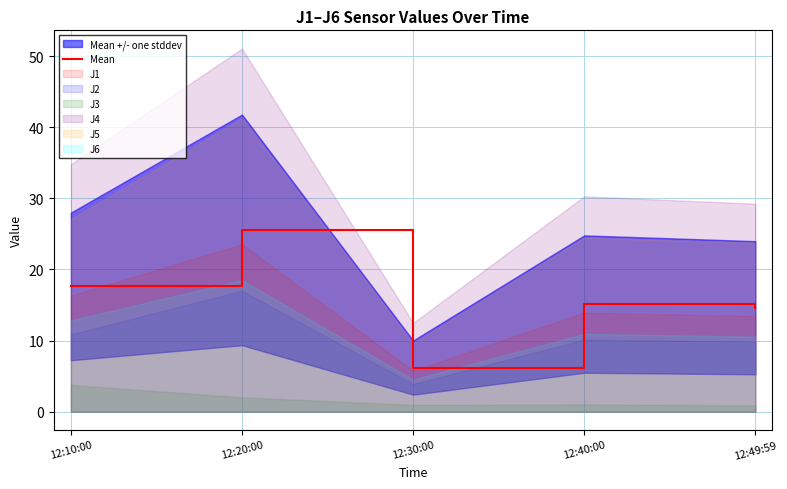

What is the change in value from 12:10:00 to 12:30:00?

-11.4